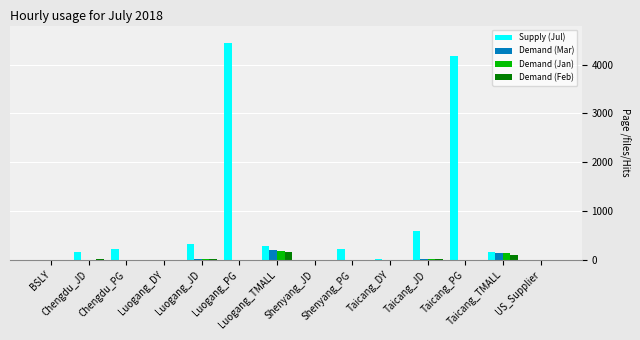

What is the maximum value for Demand (Feb)?

155